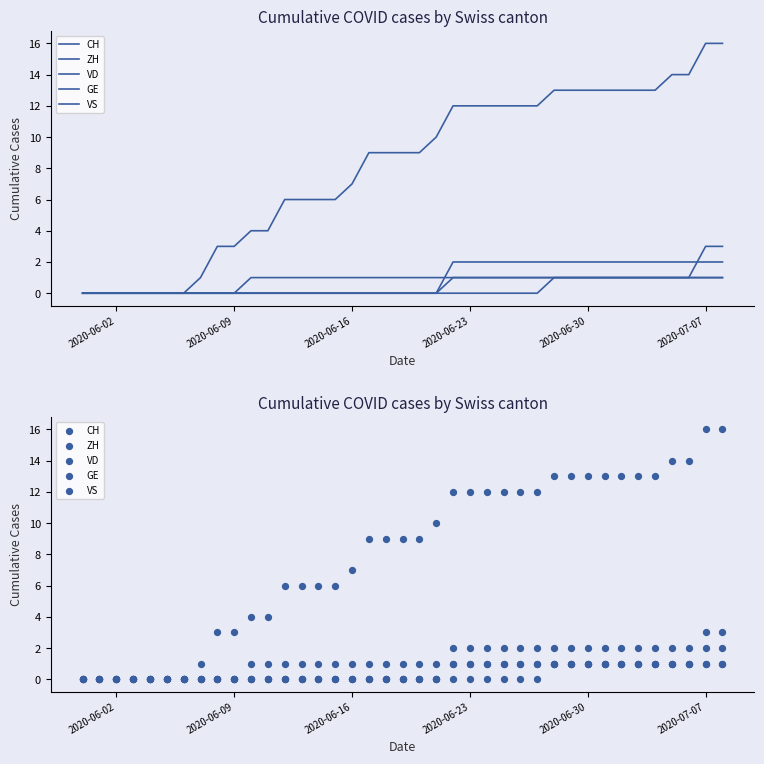

At how many categories does at least one series exceed 3?

29